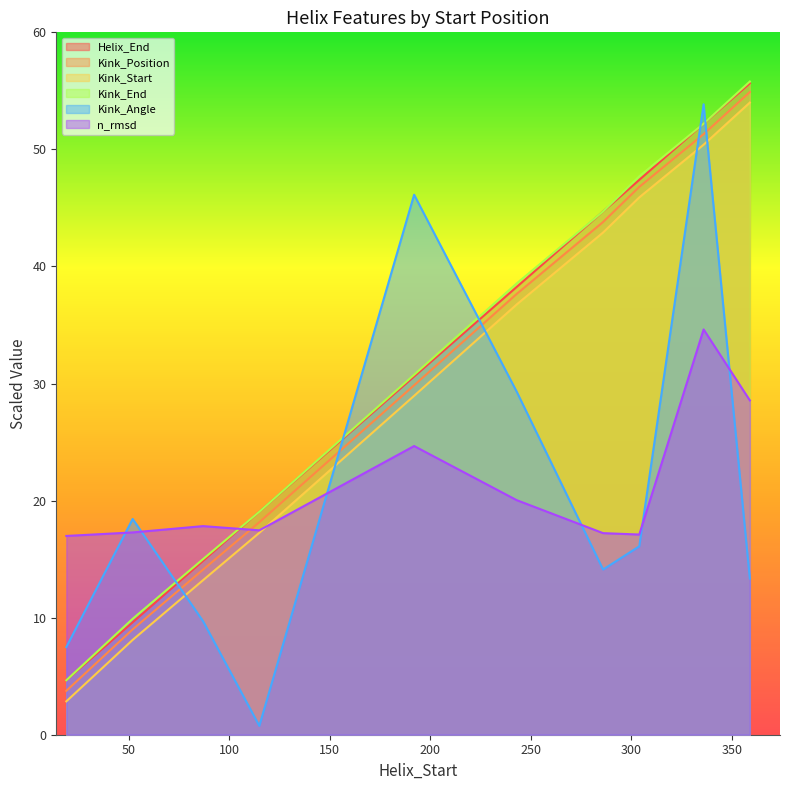

Where is Helix_End nearest to the value 30?

192